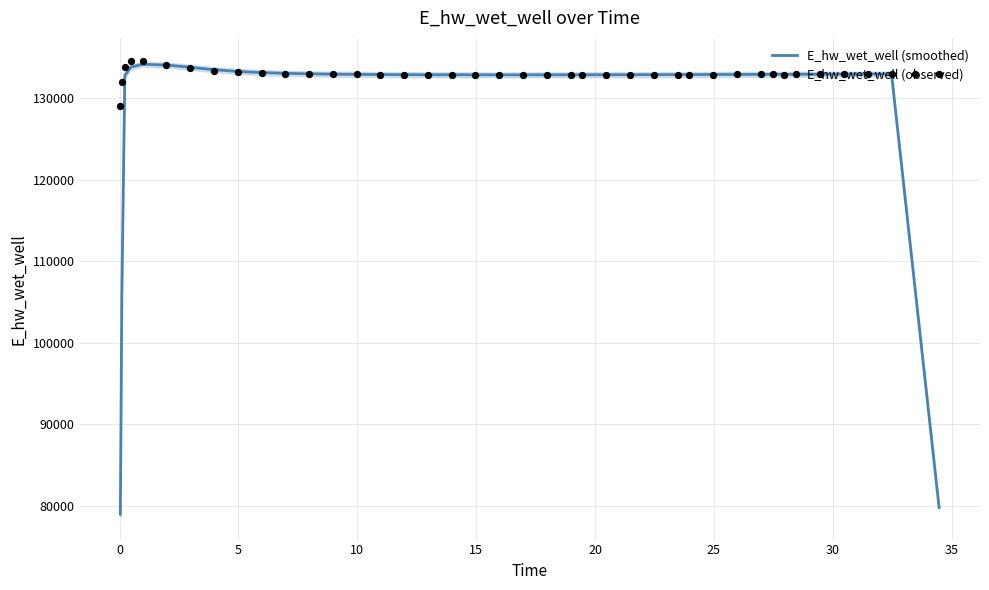

What is the maximum value for E_hw_wet_well (smoothed)?

134179.9